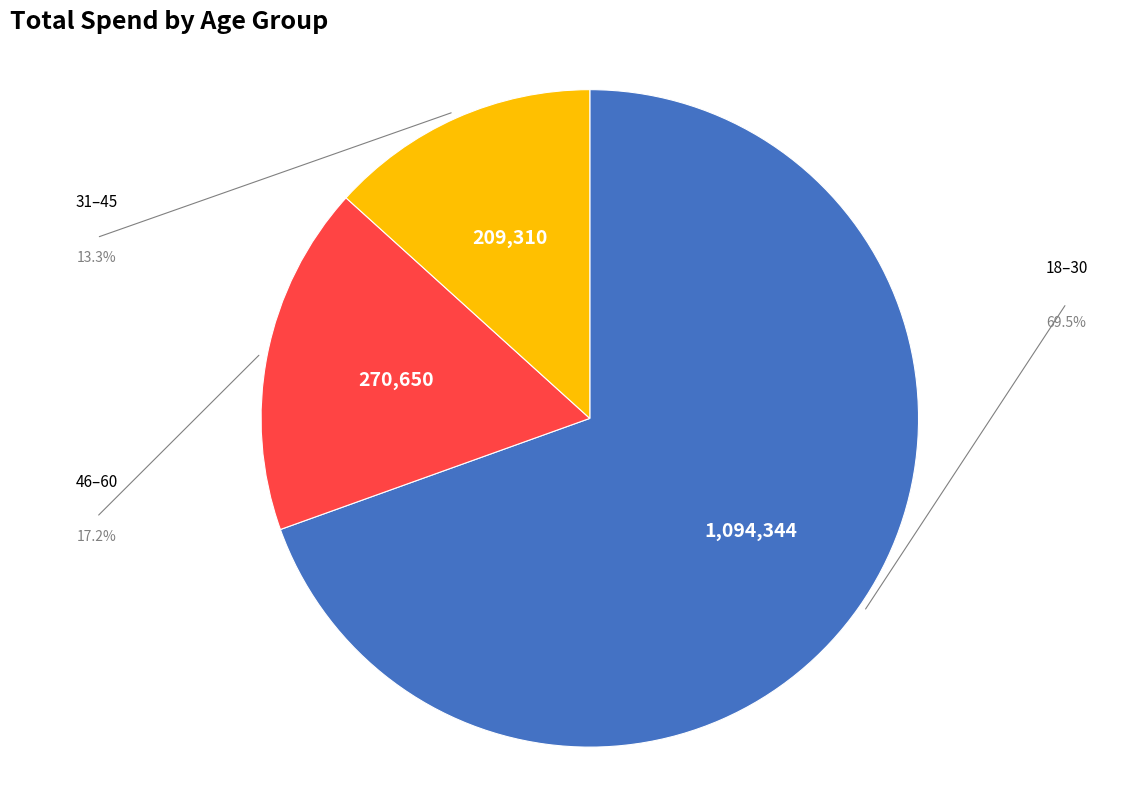

Rank the categories by value from highest to lowest.

18–30, 46–60, 31–45